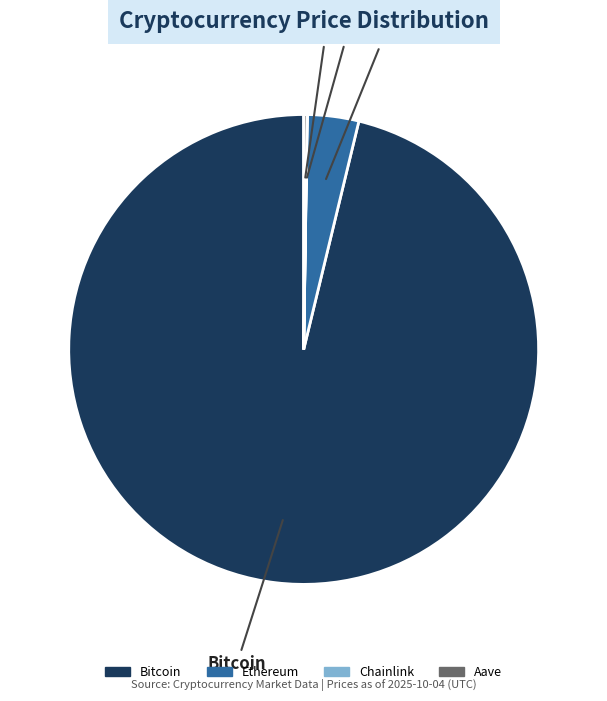

Which category accounts for the majority?

Bitcoin